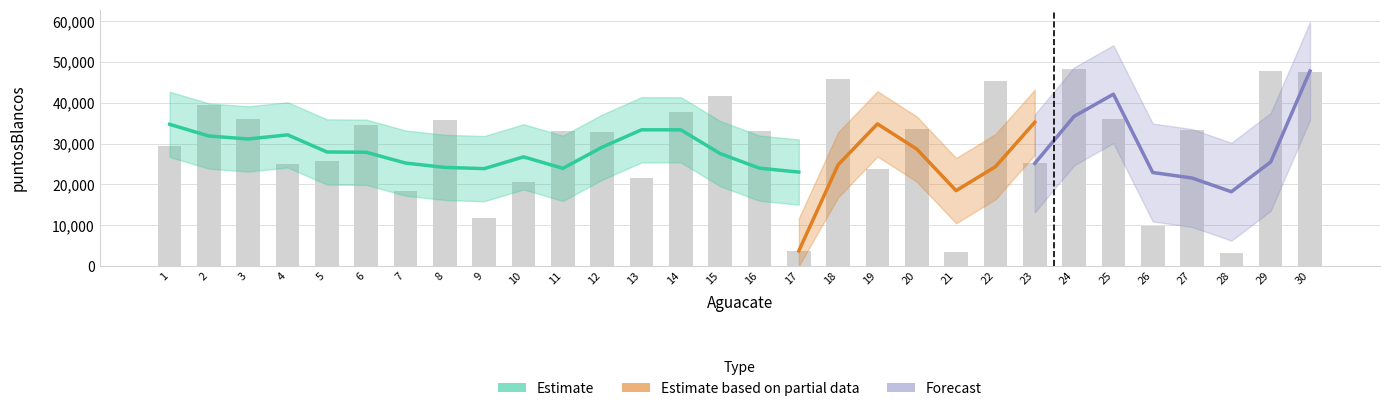

The value at 13 is 5267. True or false?

False